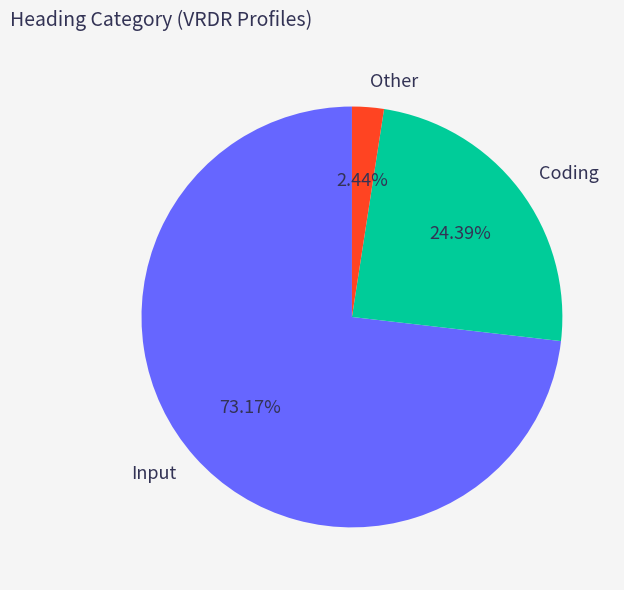

What is the total percentage of Coding and Input?

97.6%